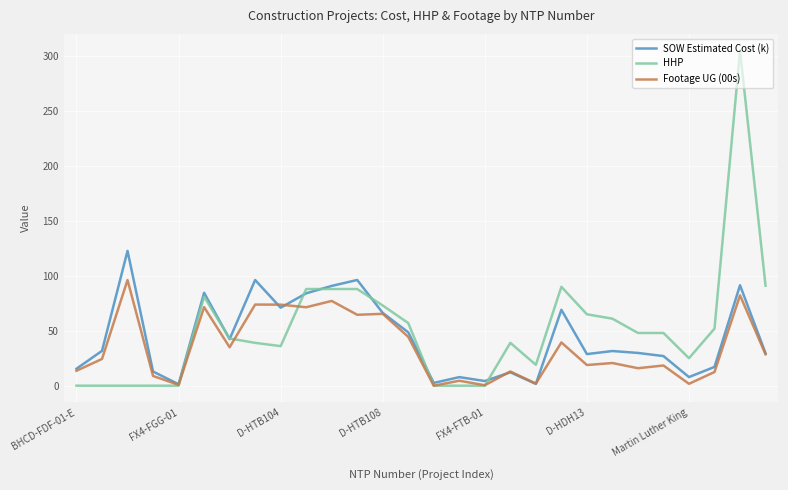

What is the greatest value displayed?

305.0